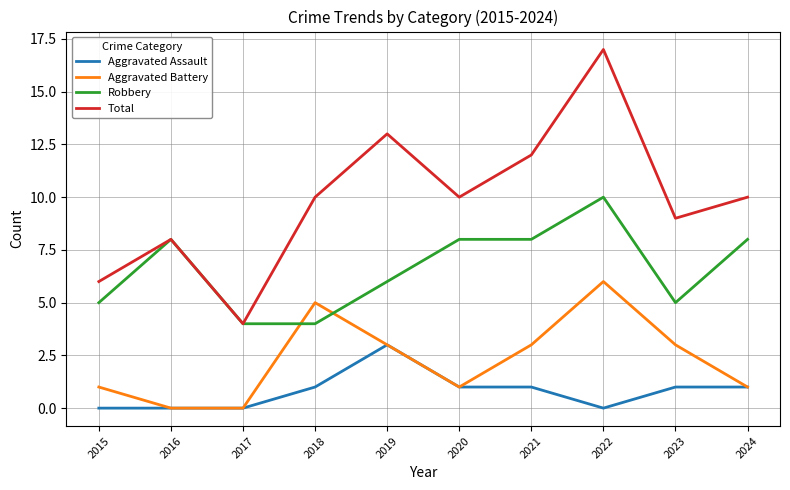

Which series has the largest total across all categories?

Total